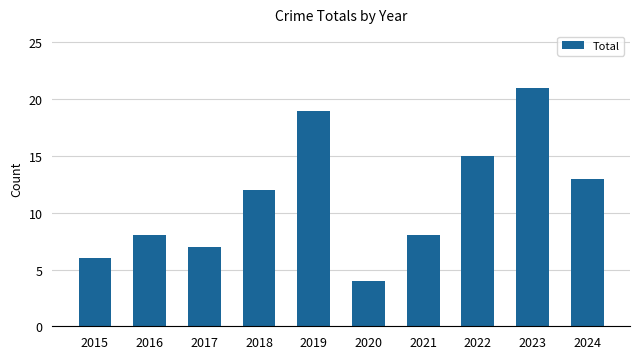

What is the sum of all values?

113